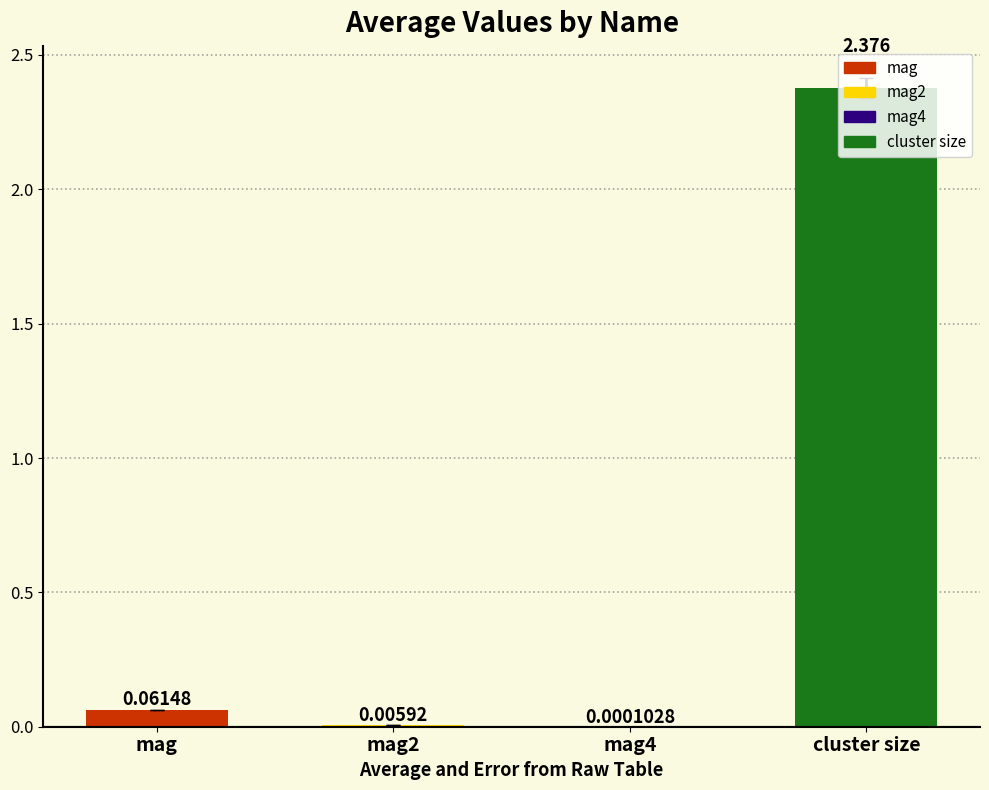

Which category has the highest value across all series?

cluster size